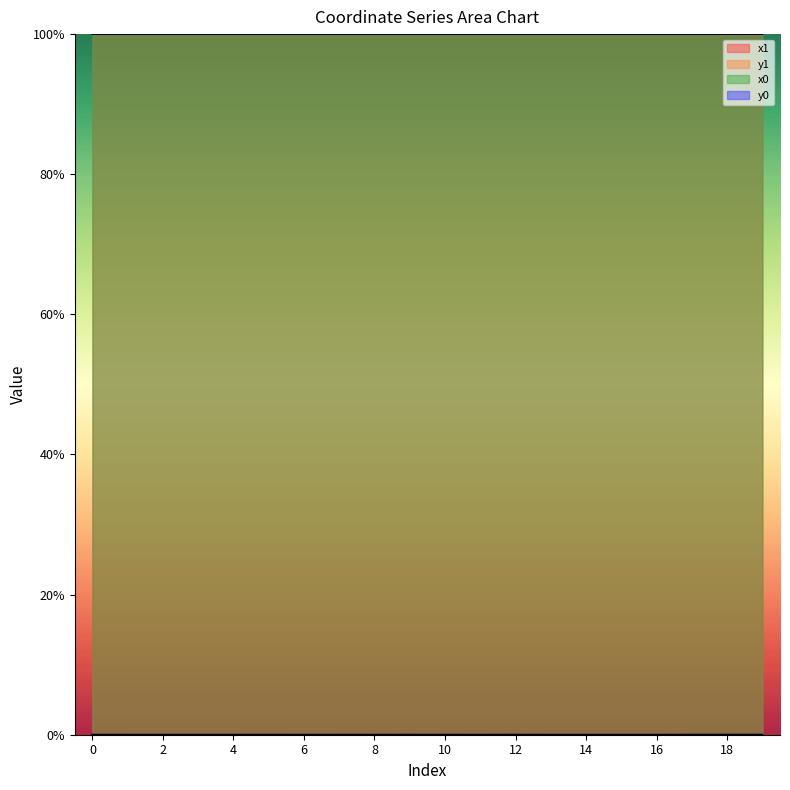

Where is the first local minimum for x1?

5